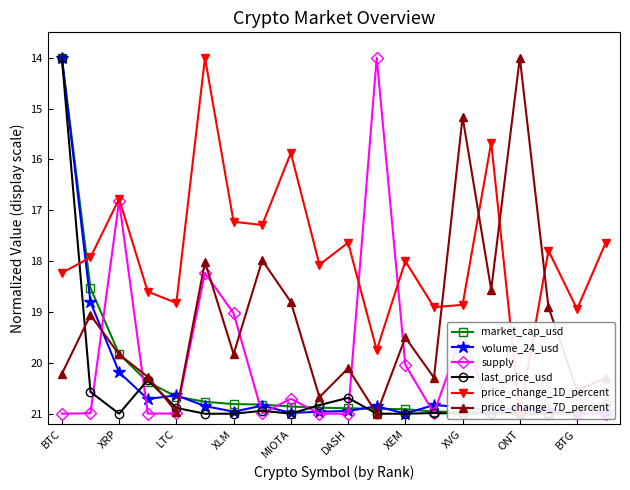

Reading left to right, extract all data points from this chart.

market_cap_usd: 14.0	18.5	19.8	20.4	20.7	20.8	20.8	20.8	20.9	20.9	20.9	20.9	20.9	21.0	21.0	21.0	21.0	21.0	21.0	21.0
volume_24_usd: 14.0	18.8	20.2	20.7	20.6	20.8	21.0	20.8	21.0	21.0	20.9	20.9	21.0	20.8	20.9	20.9	20.9	20.9	21.0	21.0
supply: 21.0	21.0	16.8	21.0	21.0	18.2	19.0	21.0	20.7	21.0	21.0	14.0	20.0	21.0	19.4	21.0	21.0	21.0	21.0	21.0
last_price_usd: 14.0	20.6	21.0	20.3	20.9	21.0	21.0	20.9	21.0	20.8	20.7	21.0	21.0	21.0	21.0	21.0	21.0	21.0	21.0	20.8
price_change_1D_percent: 18.2	17.9	16.8	18.6	18.8	14.0	17.2	17.3	15.9	18.1	17.6	19.7	18.0	18.9	18.9	15.7	21.0	17.8	18.9	17.6
price_change_7D_percent: 20.2	19.1	19.8	20.3	21.0	18.0	19.8	18.0	18.8	20.7	20.1	21.0	19.5	20.3	15.2	18.6	14.0	18.9	20.5	20.3